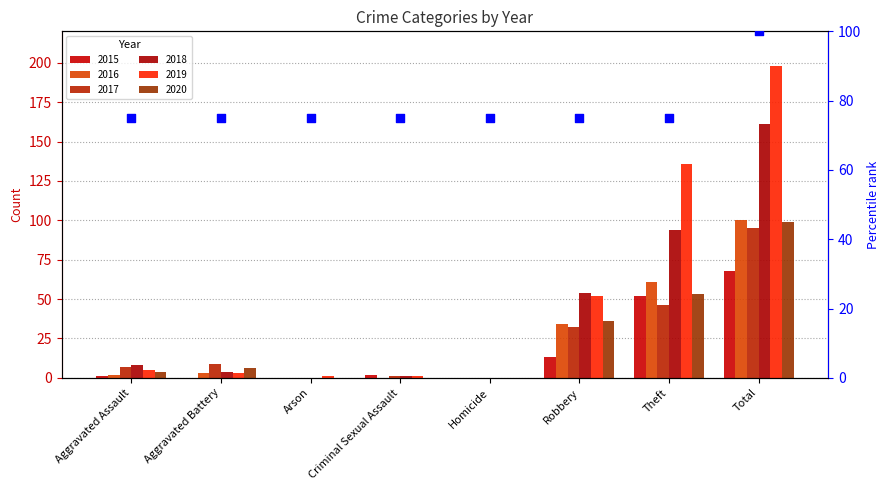

Between Homicide and Aggravated Assault, which is larger?

Homicide